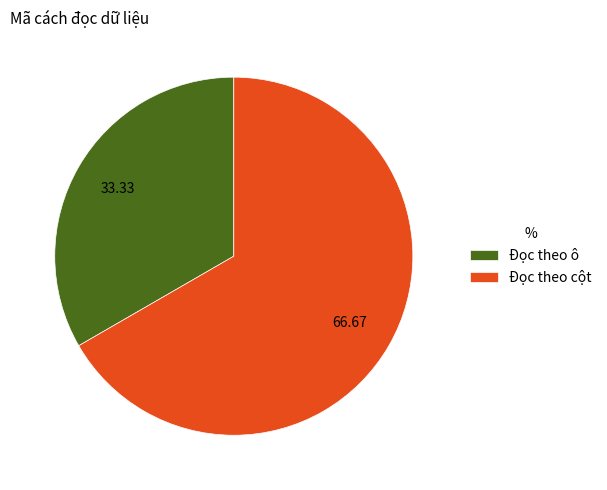

Do Đọc theo cột and Đọc theo ô together represent more than half of the pie?

Yes